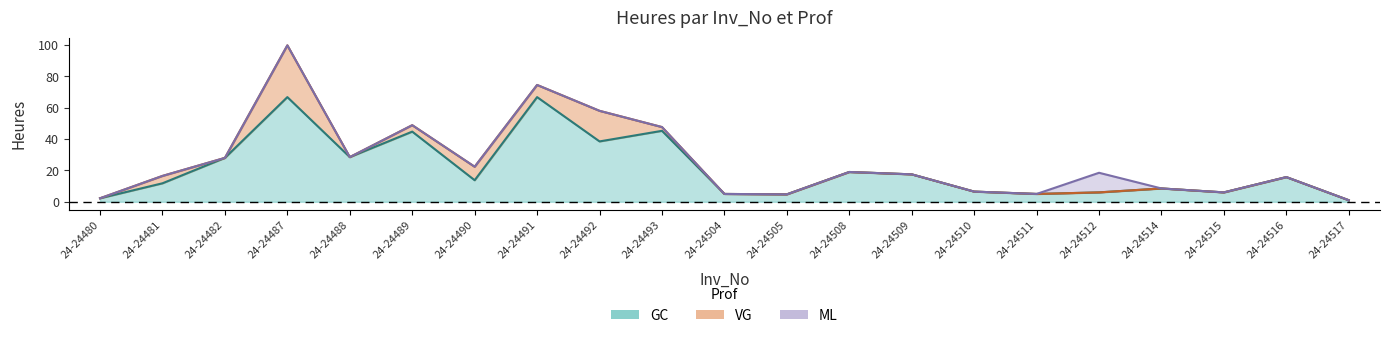

What is the difference between the VG_Heures values at 24-24489 and 24-24482?

4.1